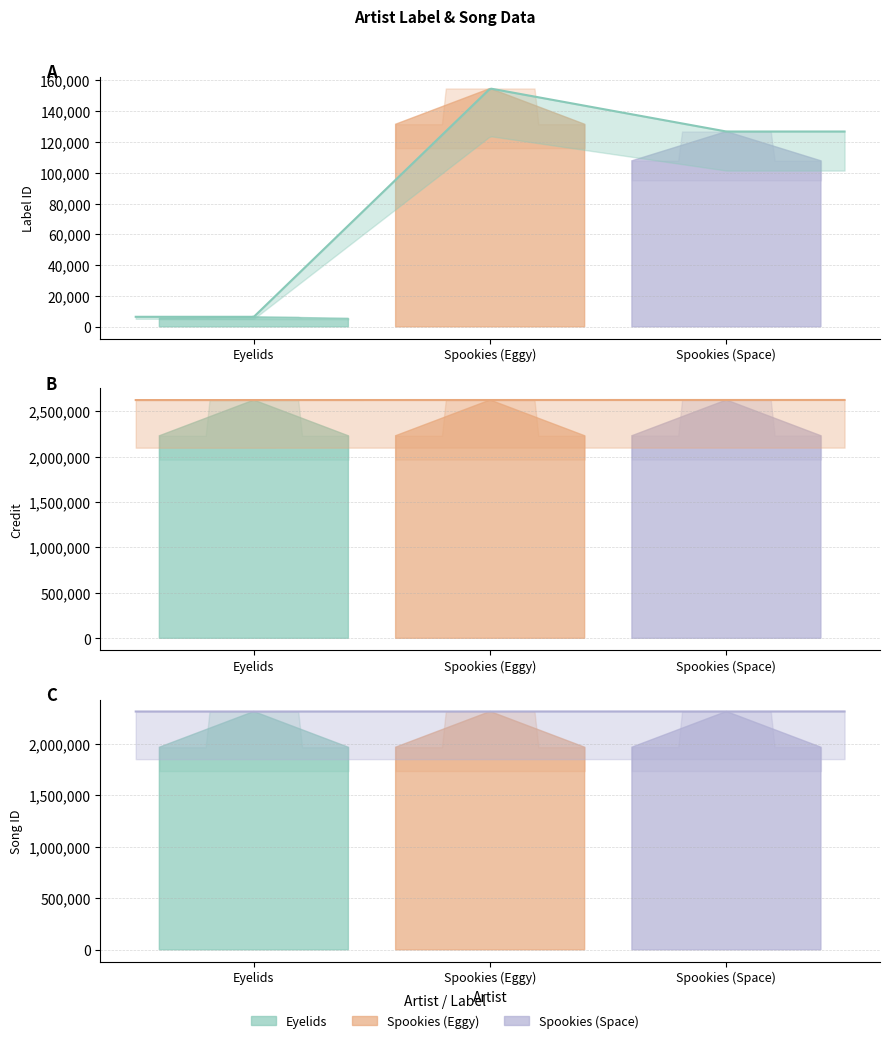

Which has a higher value, Eyelids or Spookies (Space)?

Spookies (Space)